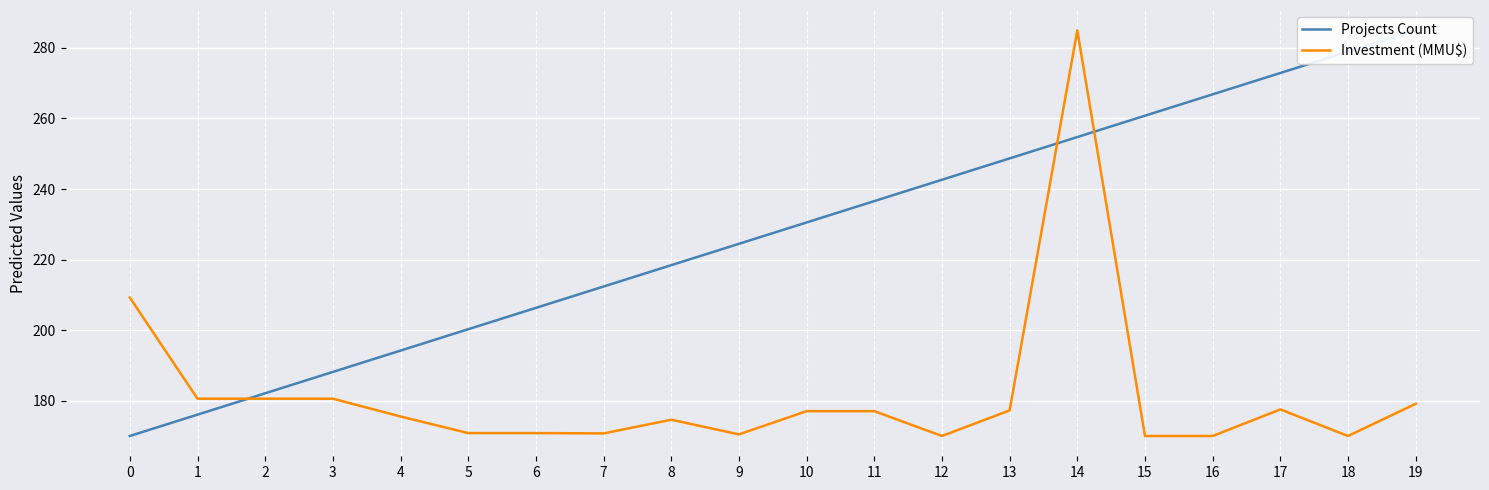

What is the difference between the maximum and second lowest values in the Projects Count series?

108.9